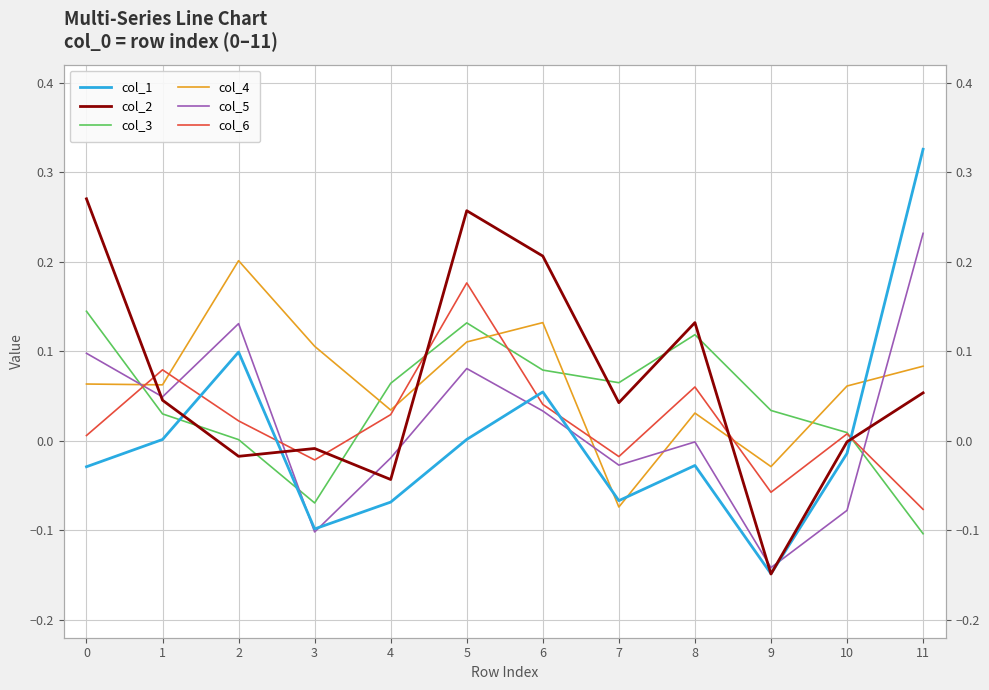

At which label does col_1 first exceed 0?

1